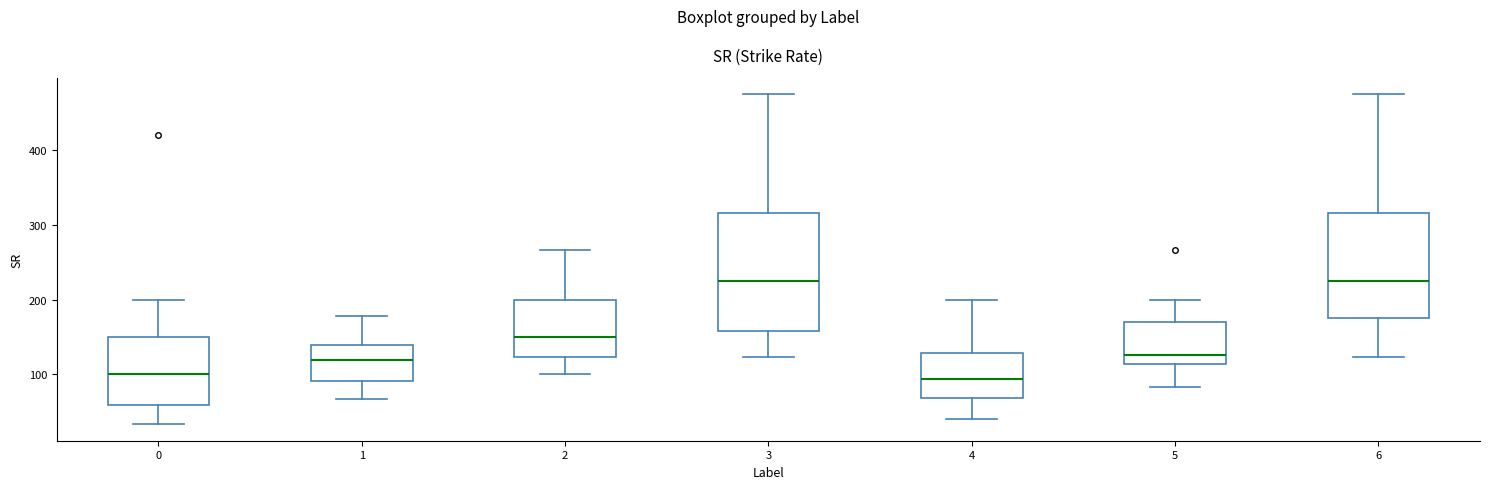

Reading left to right, transcribe this box plot: for each box, give where its median line is, the range the box spans, and where its two whiskers end, as read against the y-axis. The values are not printed on the chart, so give them approximately, as read against the axis.

0: median 100, box 60 to 150, whiskers 30 to 200
1: median 120, box 90 to 140, whiskers 70 to 180
2: median 150, box 120 to 200, whiskers 100 to 270
3: median 230, box 160 to 320, whiskers 120 to 480
4: median 90, box 70 to 130, whiskers 40 to 200
5: median 130, box 110 to 170, whiskers 80 to 200
6: median 230, box 180 to 320, whiskers 120 to 480